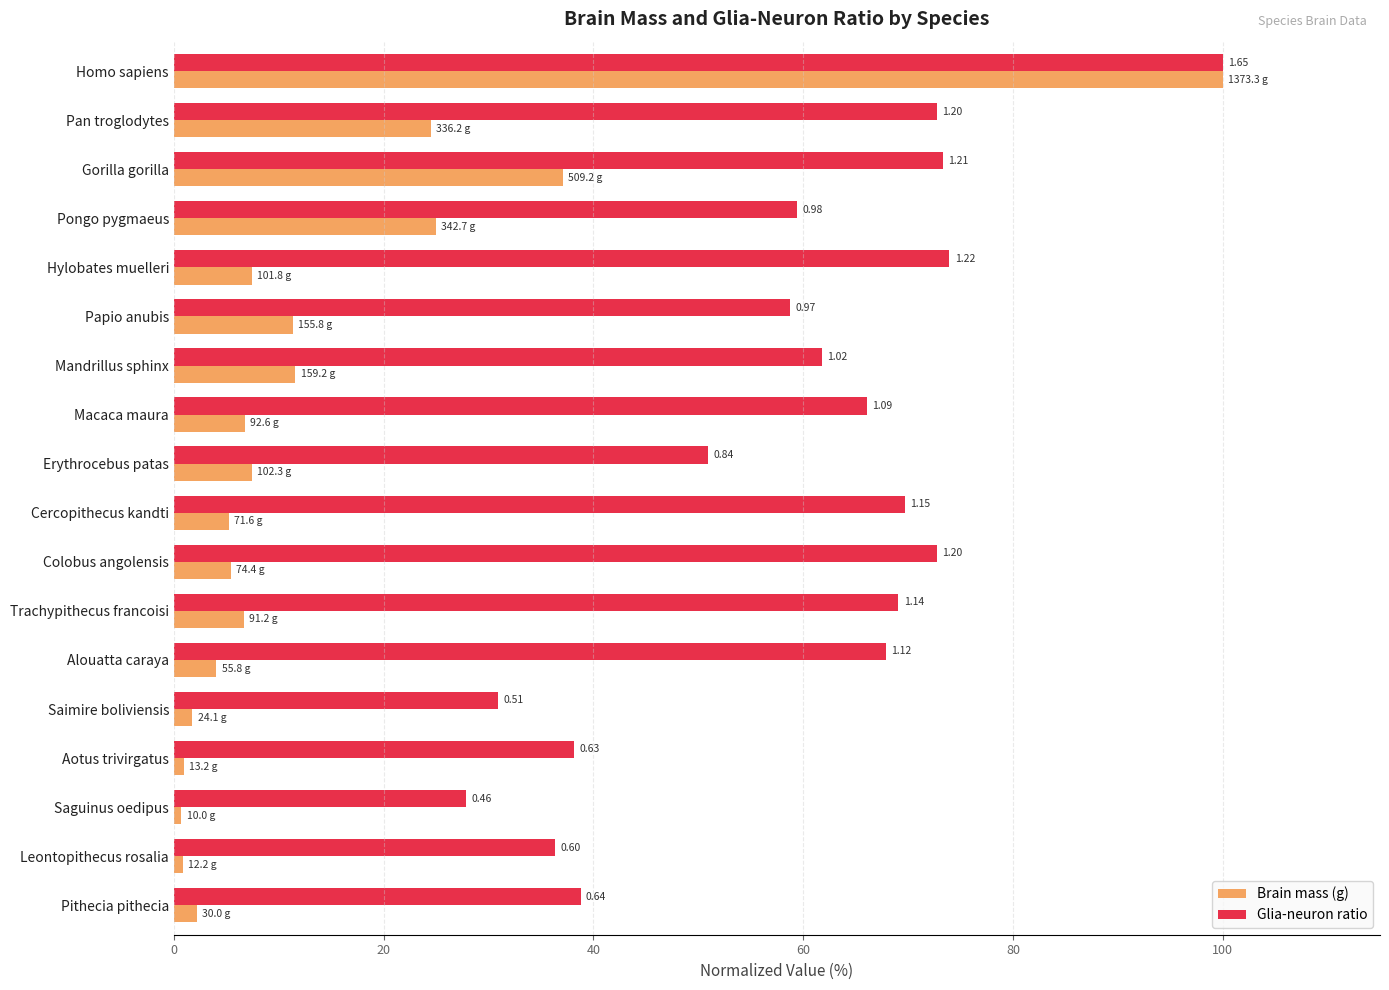

Rank the series by their average value, from lowest to highest.

Brain mass (g), Glia-neuron ratio